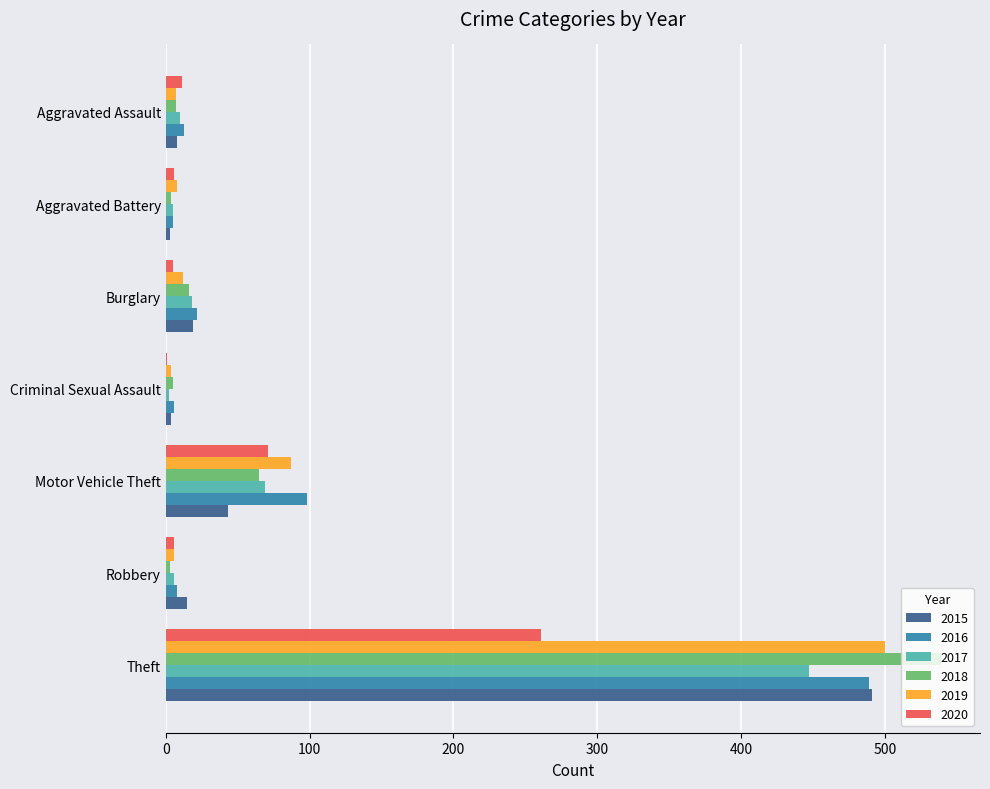

At which label is 2016 closest to 247?

Motor Vehicle Theft